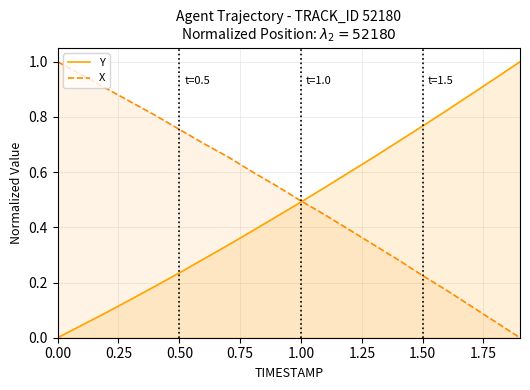

Is it true that Y equals 0.5 at 1.00?

True